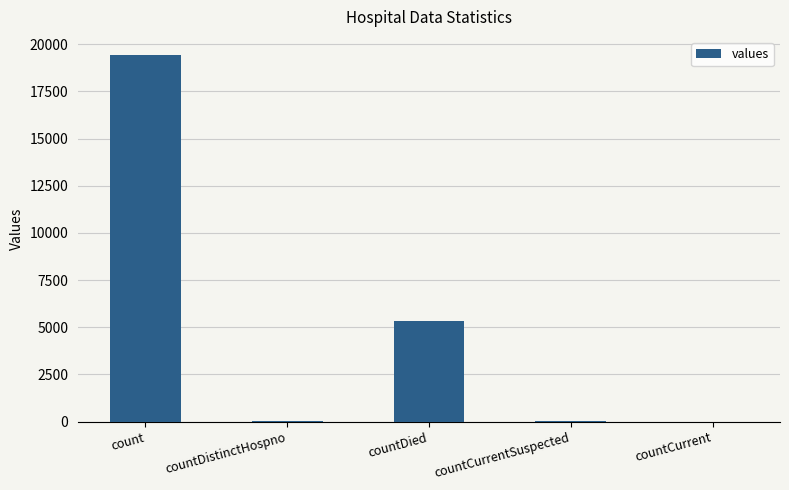

The chart shows a value of 9050 at count. True or false?

False